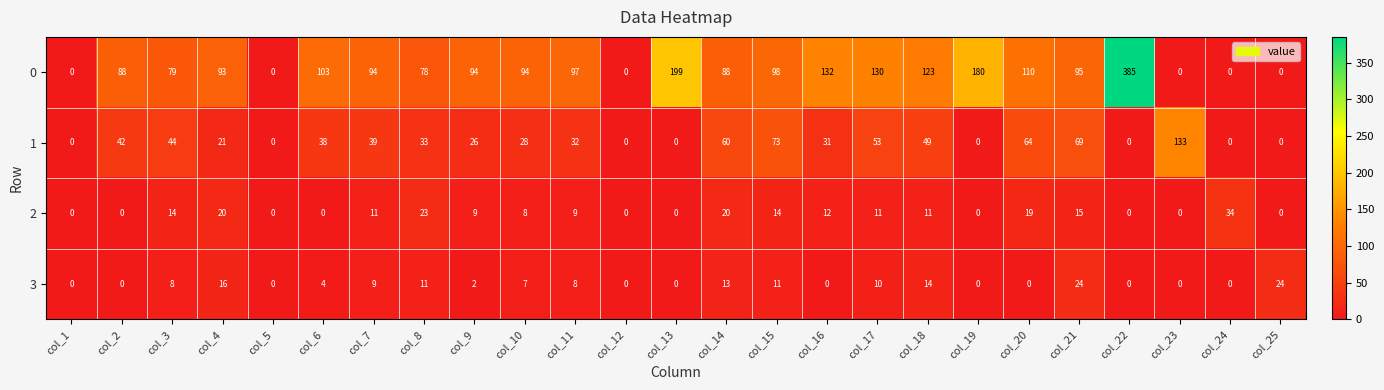

At which label does 3 first exceed 4?

col_3